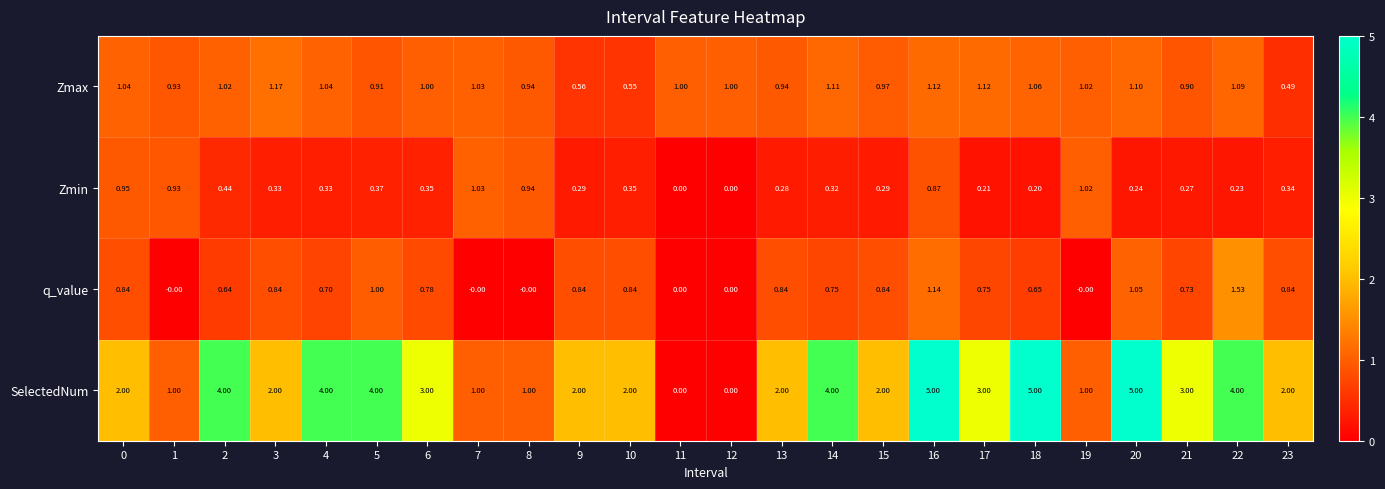

Rank the series by their maximum value, from highest to lowest.

SelectedNum, q_value, Zmax, Zmin